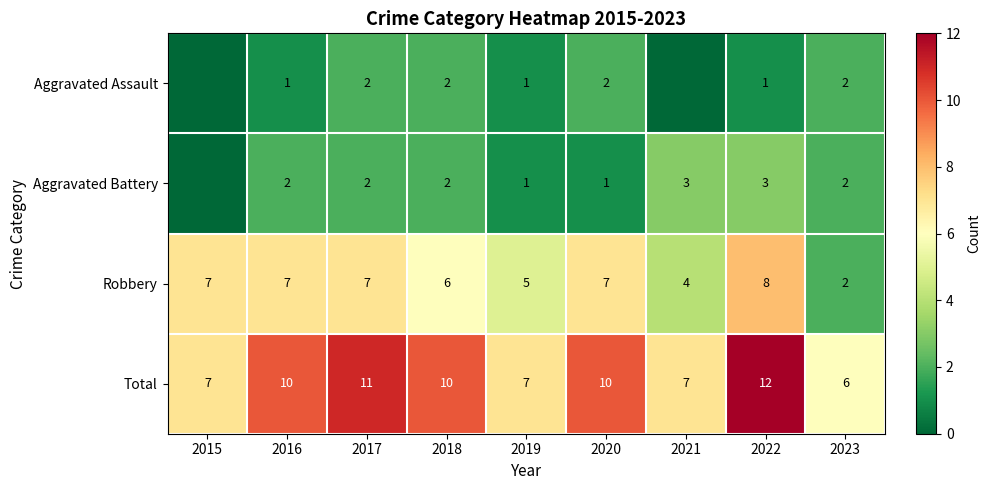

The Total series shows 12 at 2022. True or false?

True